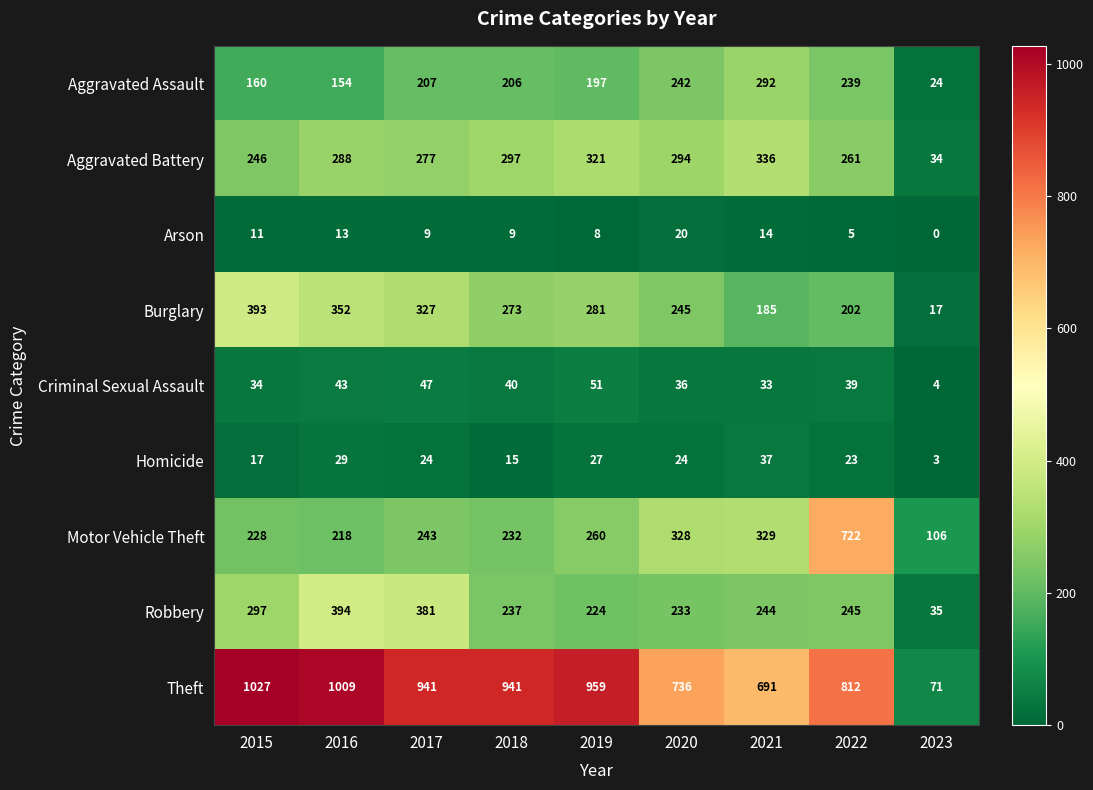

Is it true that Robbery equals 245 at 2022?

True